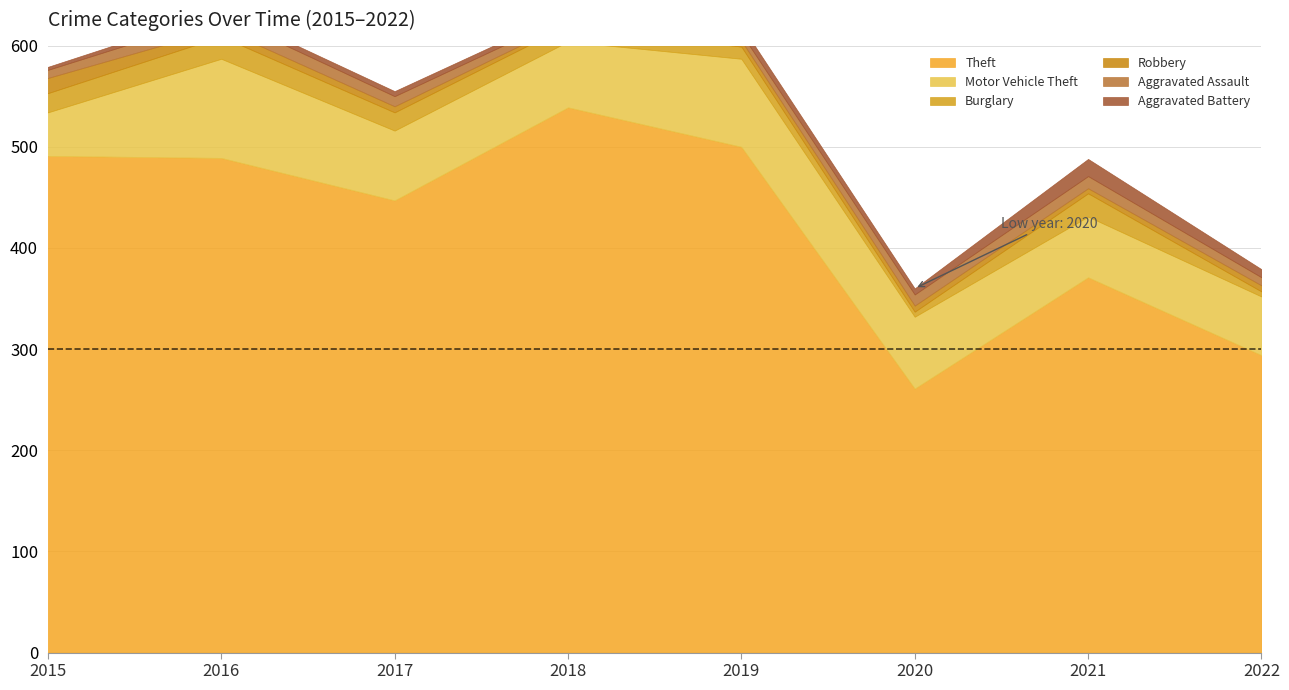

True or false: Theft has more than 0 interior local peaks.

True